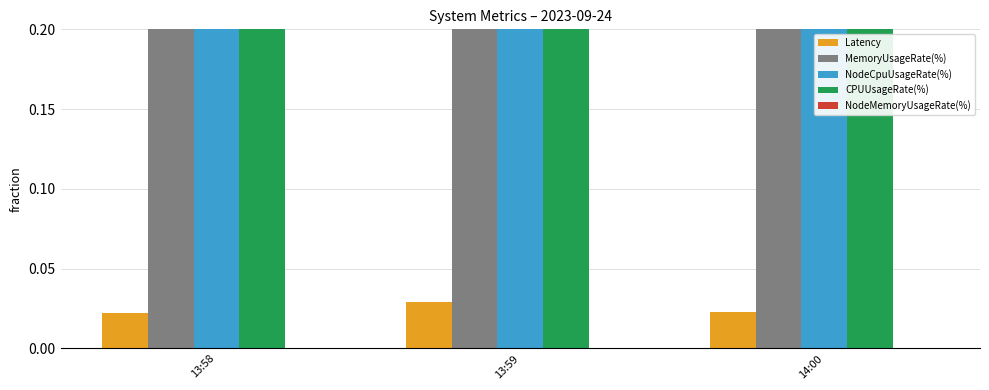

True or false: NodeCpuUsageRate(%) has a value of 1.4 at 13:59.

False